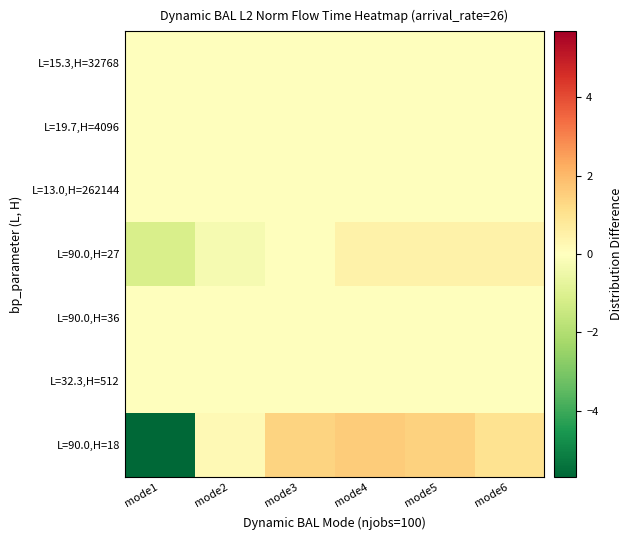

How many data points does each series have?

6